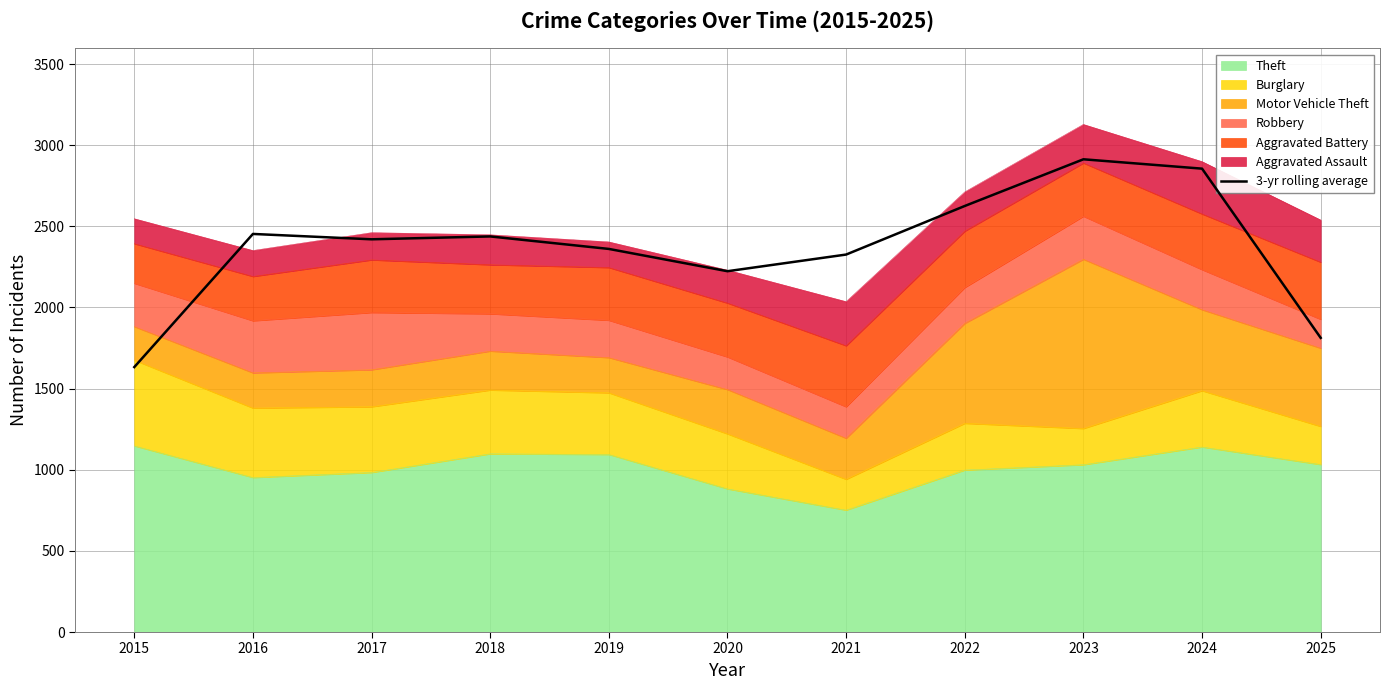

At which label does the data first exceed 2420?

2016